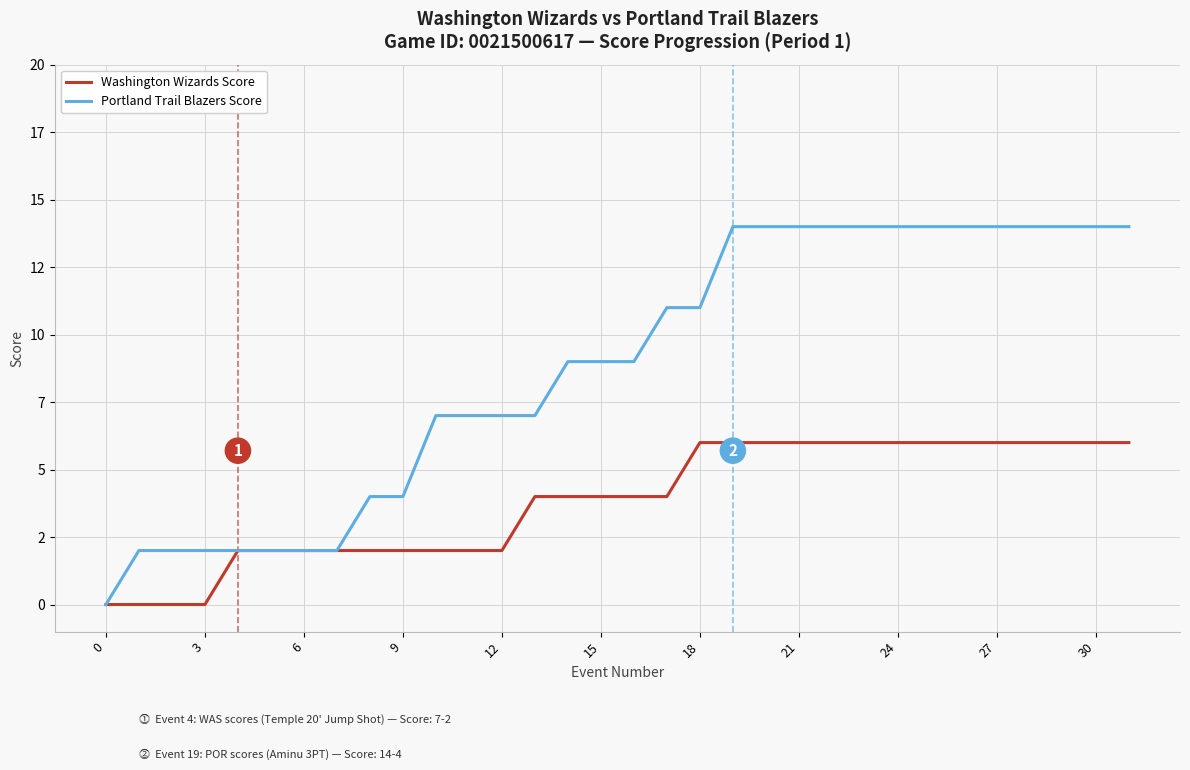

Does the chart display data point markers on the line(s)?

No